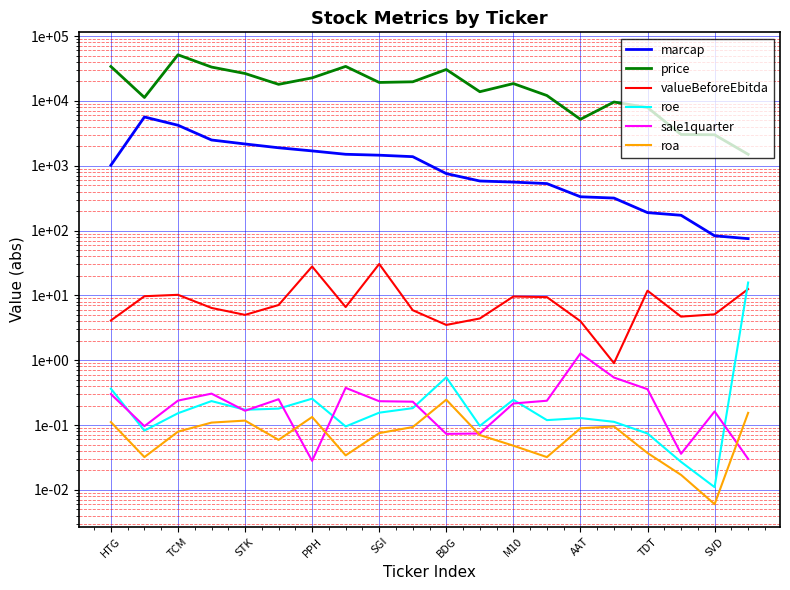

True or false: valueBeforeEbitda and sale1quarter cross at least once.

False